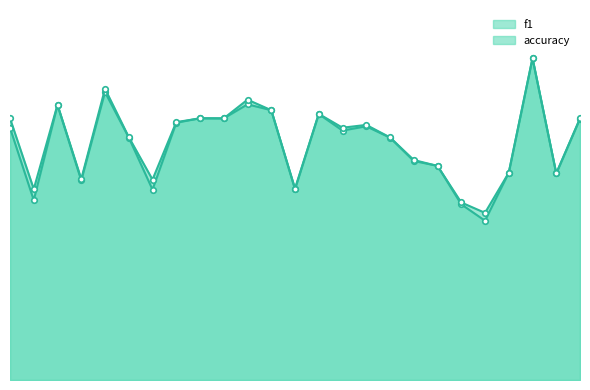

Which category has the highest value across all series?

24